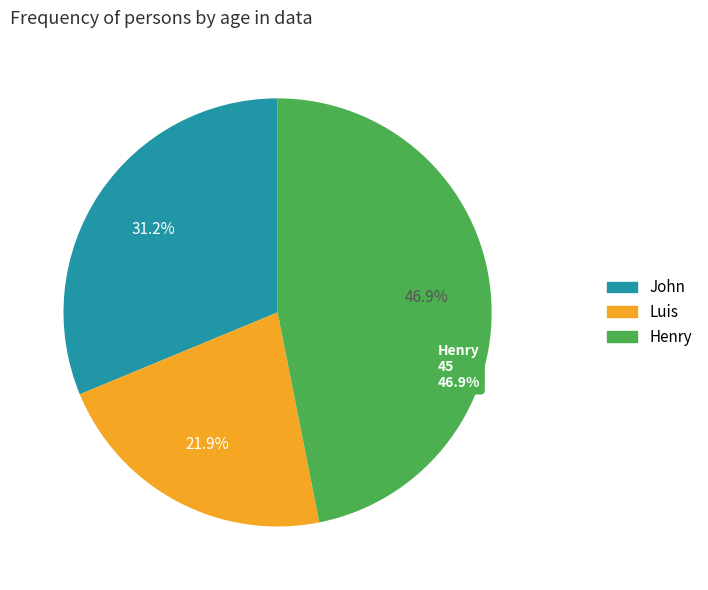

Which slice is the largest?

Henry